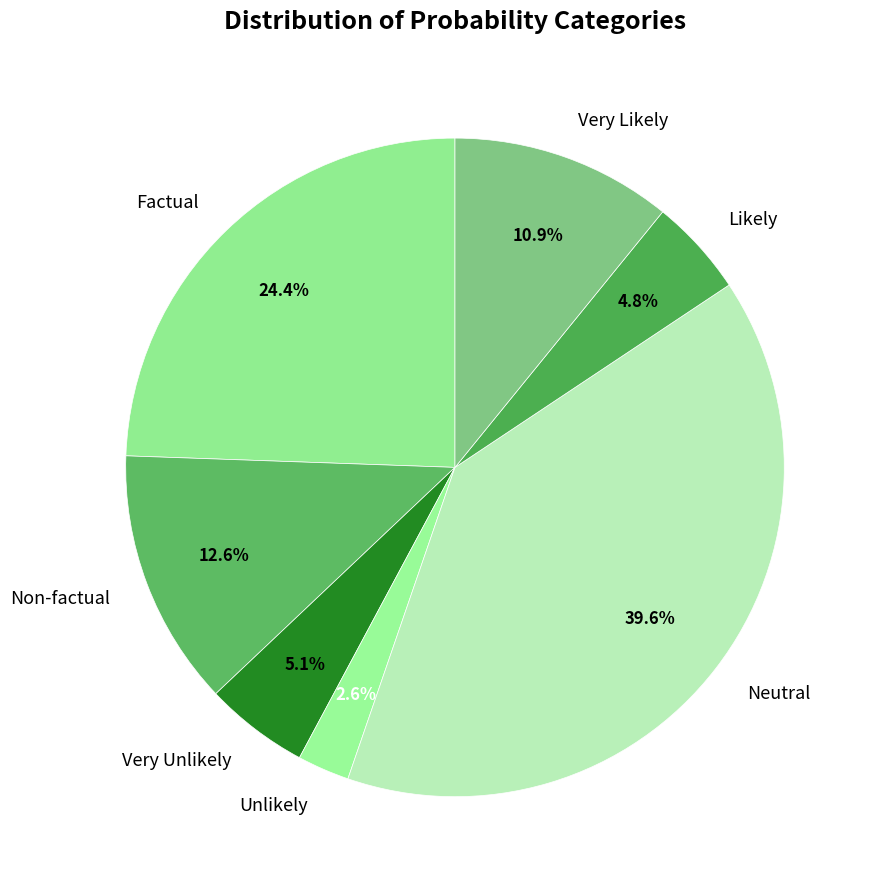

To the nearest percent, what percentage of the pie is Non-factual?

13%